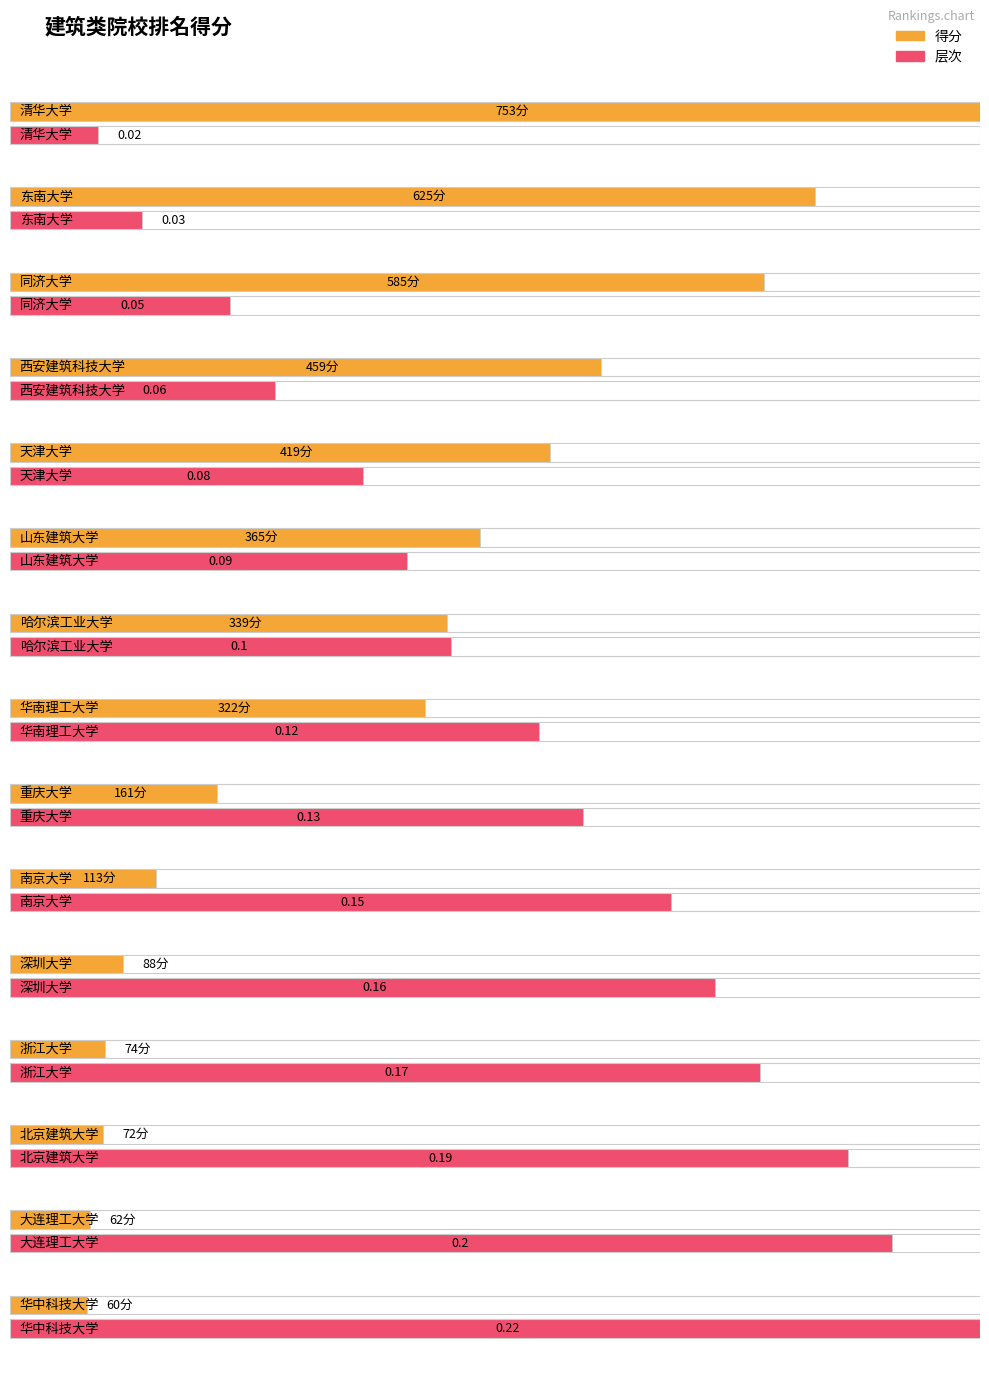

Are the bars grouped side by side (vs. stacked)?

Yes